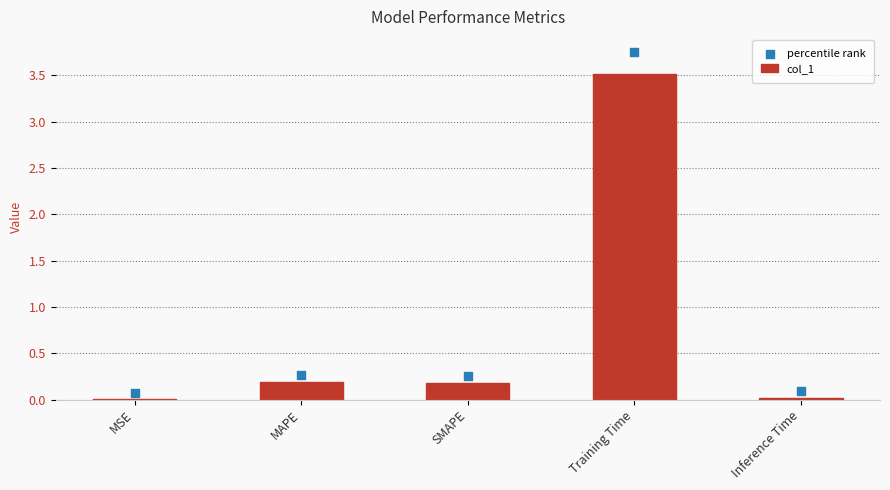

Which series has the largest total across all categories?

percentile rank